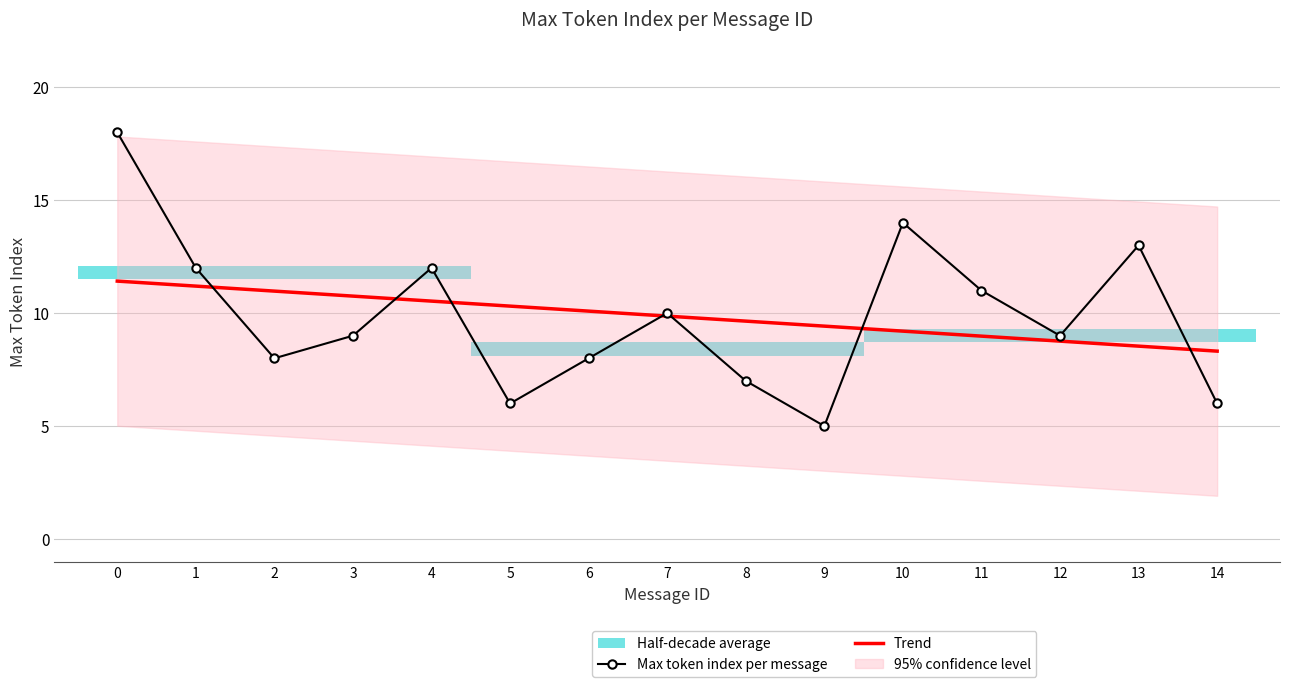

What is the sum of all Trend values?

148.0